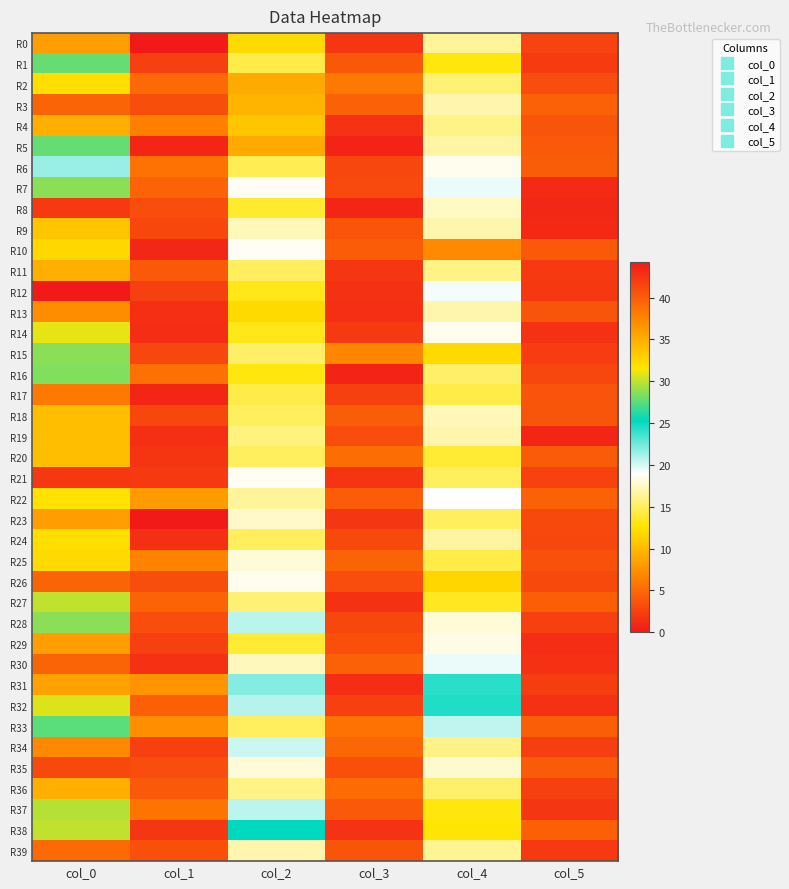

How many data points does each series have?

6